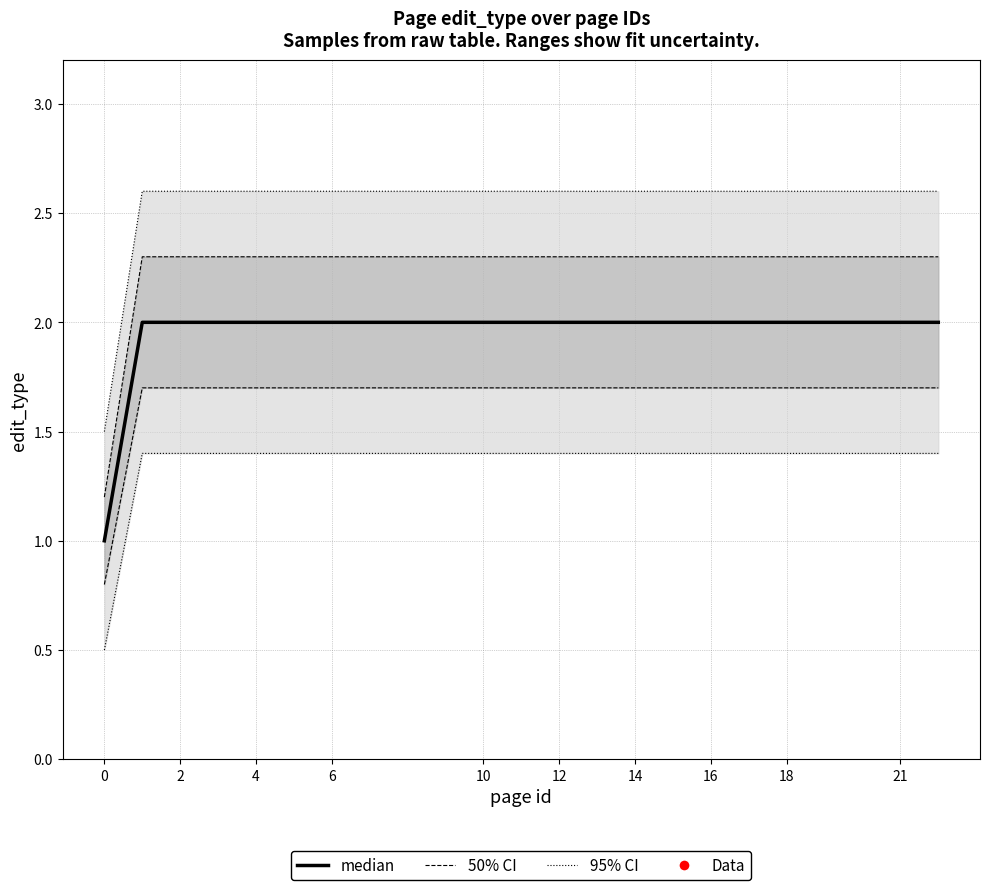

Between 18 and 12, which is larger?

18